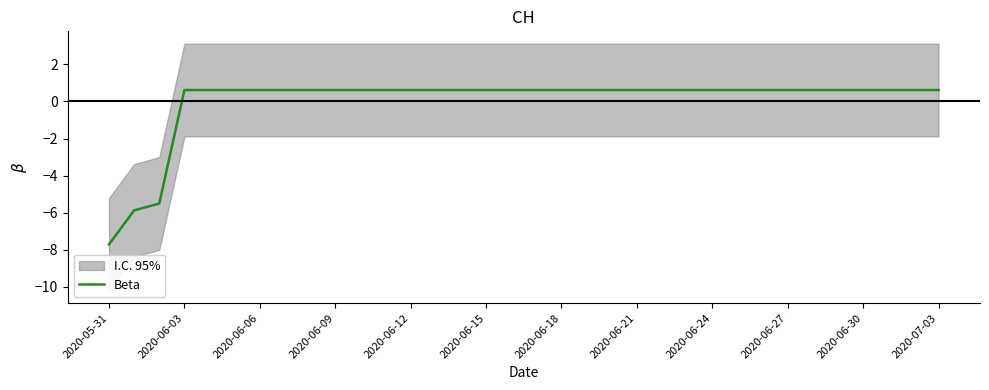

How many values are below 0?

3